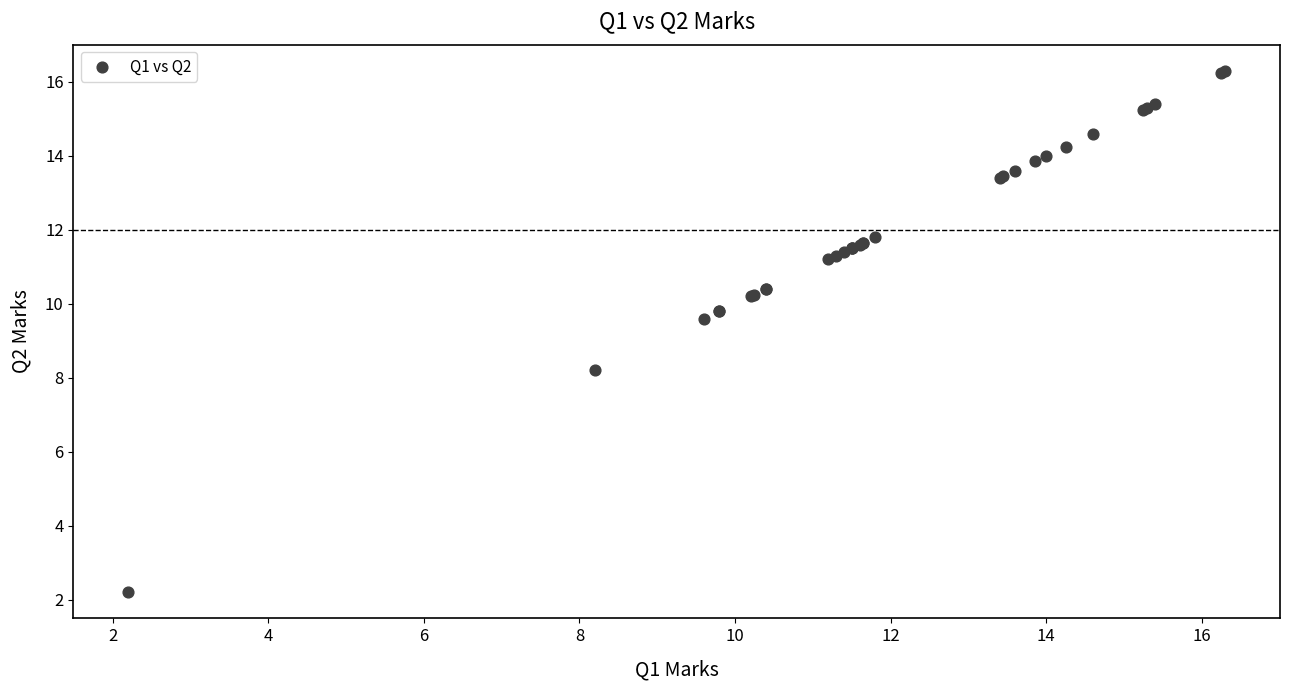

What Y value in the scatter plot is closest to 9?

9.6